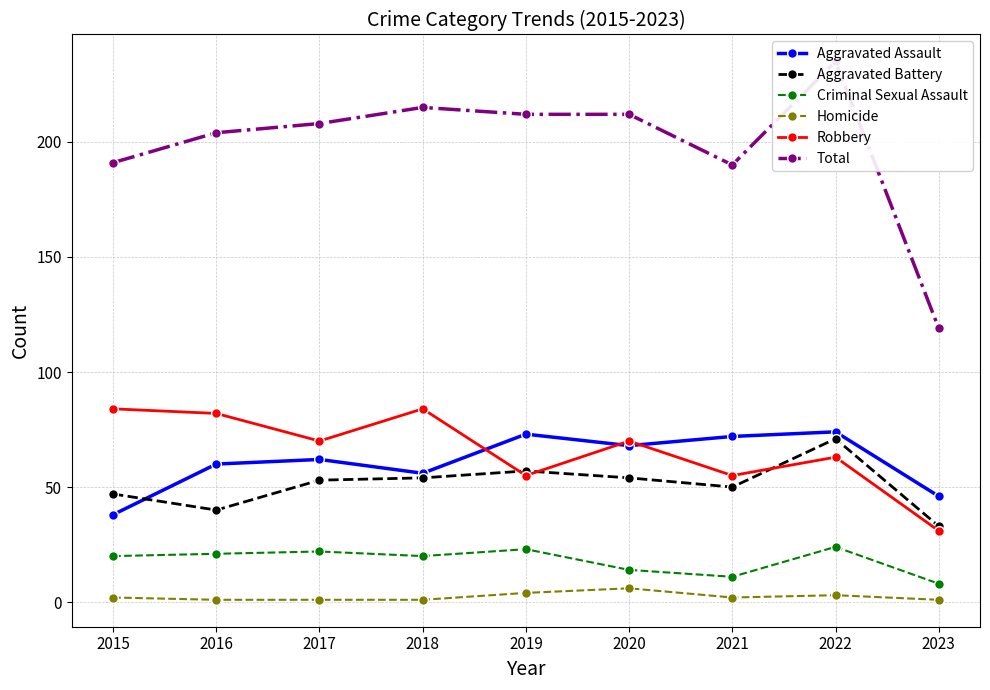

At which category does the chart reach its minimum across all series?

2016